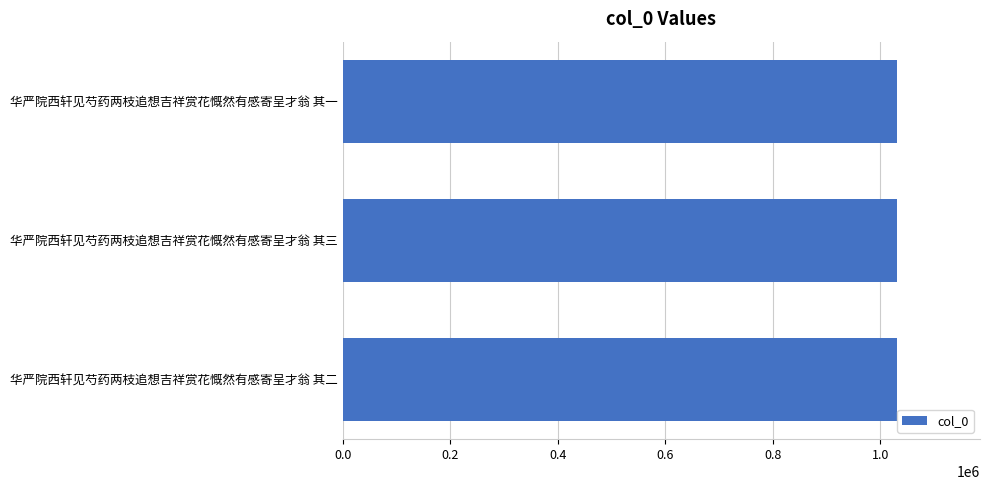

Is it true that the value at 华严院西轩见芍药两枝追想吉祥赏花慨然有感寄呈才翁 其二 is 417606?

False